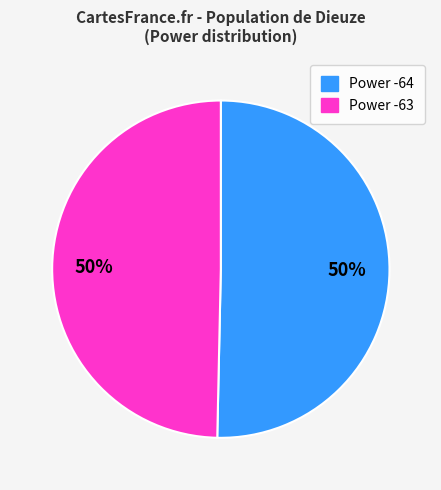

To the nearest percent, what is the average slice percentage?

50%